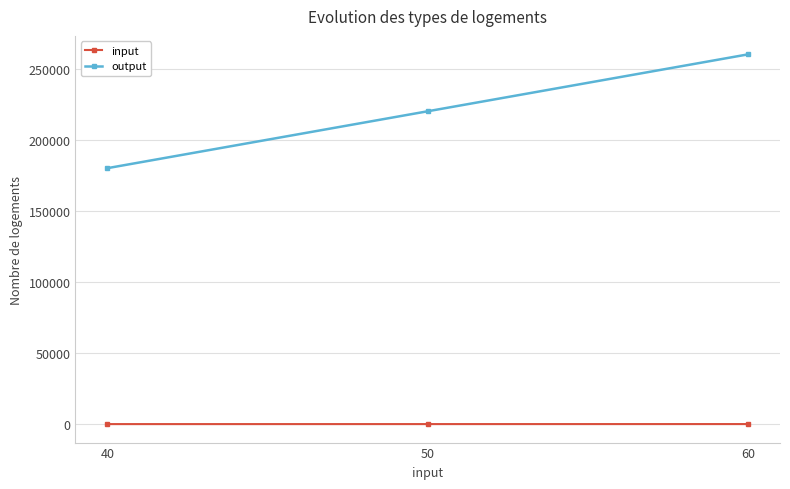

What is the maximum value shown in the chart?

260000